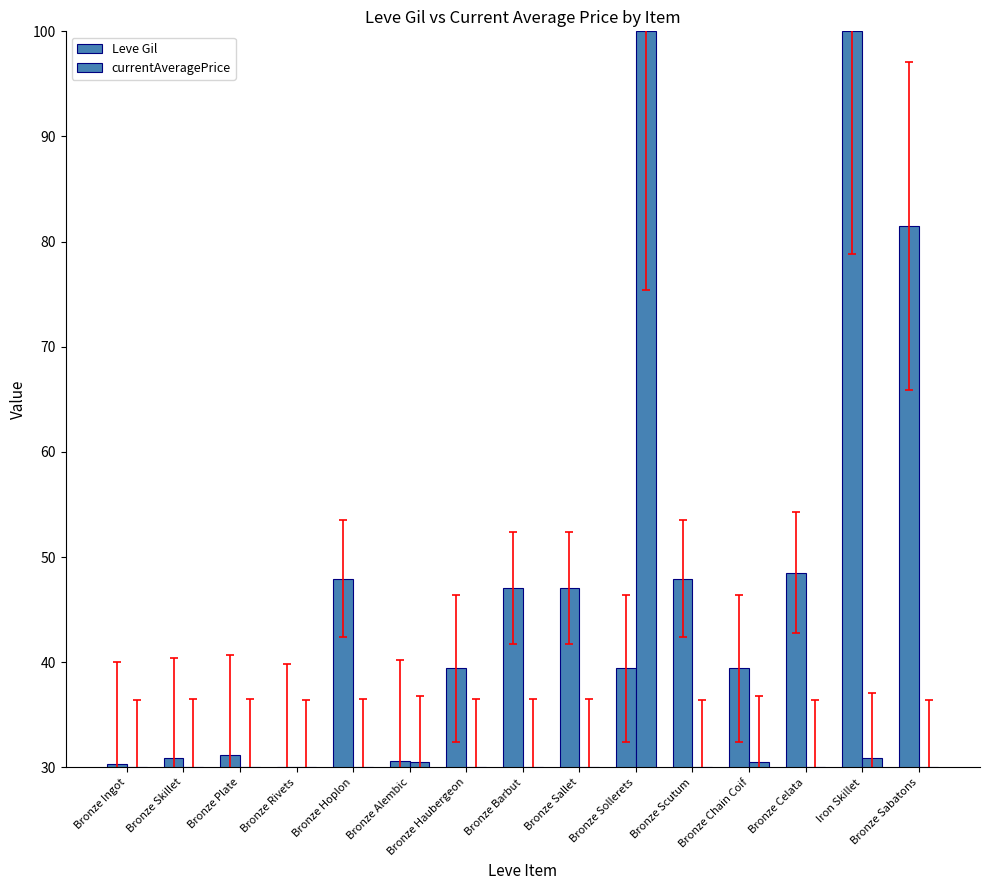

How many bars are there in each group?

2